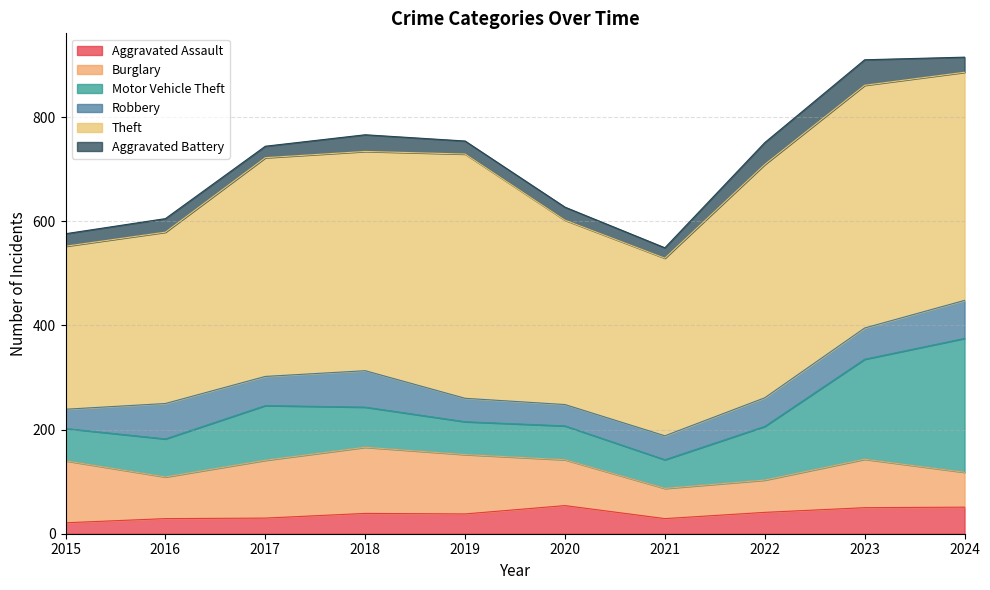

What is the minimum value for Theft?

313